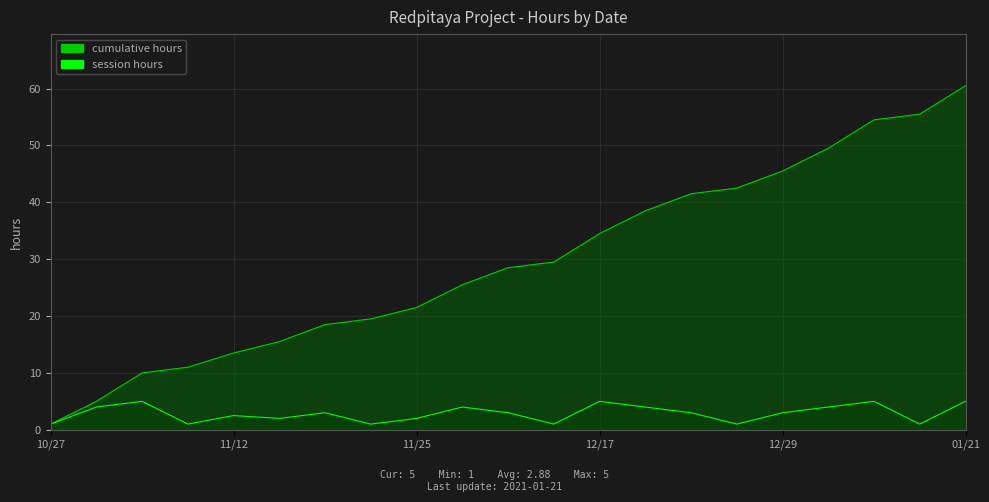

What is the difference between the second highest and minimum values in the session hours series?

4.0